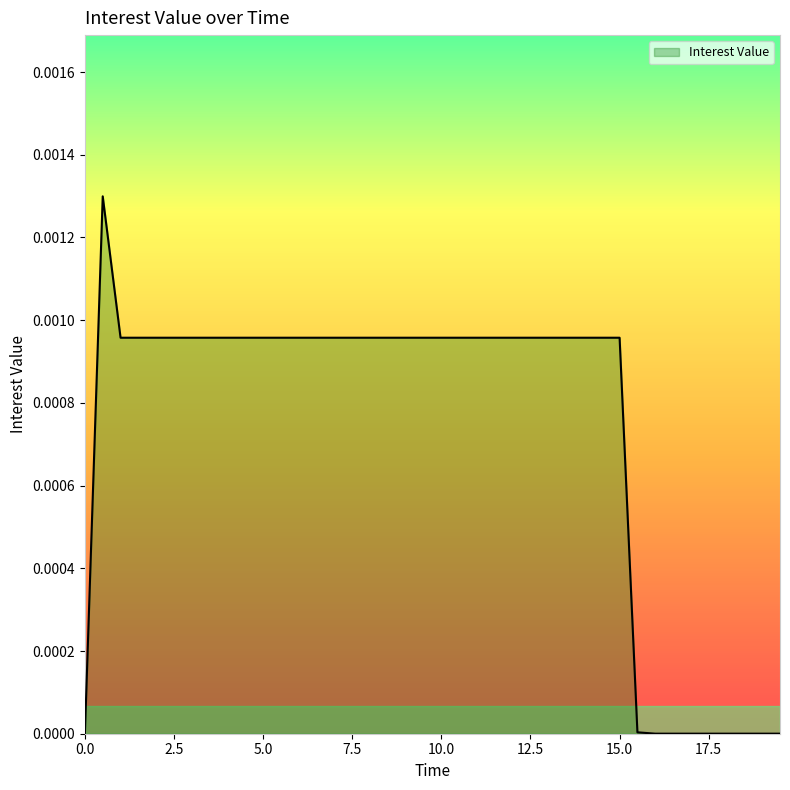

How many points are higher than both their immediate neighbors (excluding endpoints)?

1